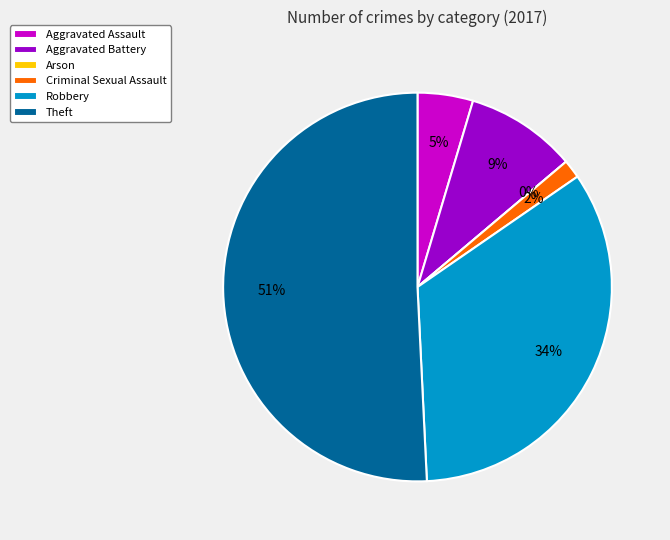

What is the majority slice?

Theft